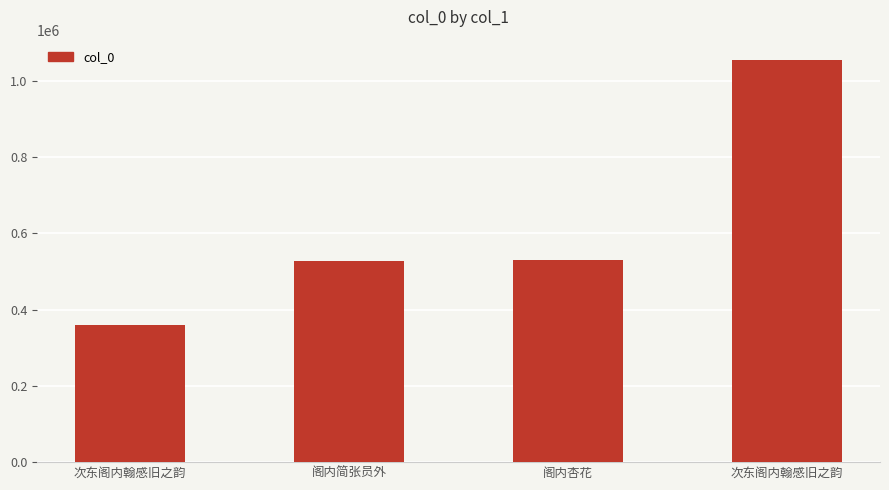

What is the average value?

617810